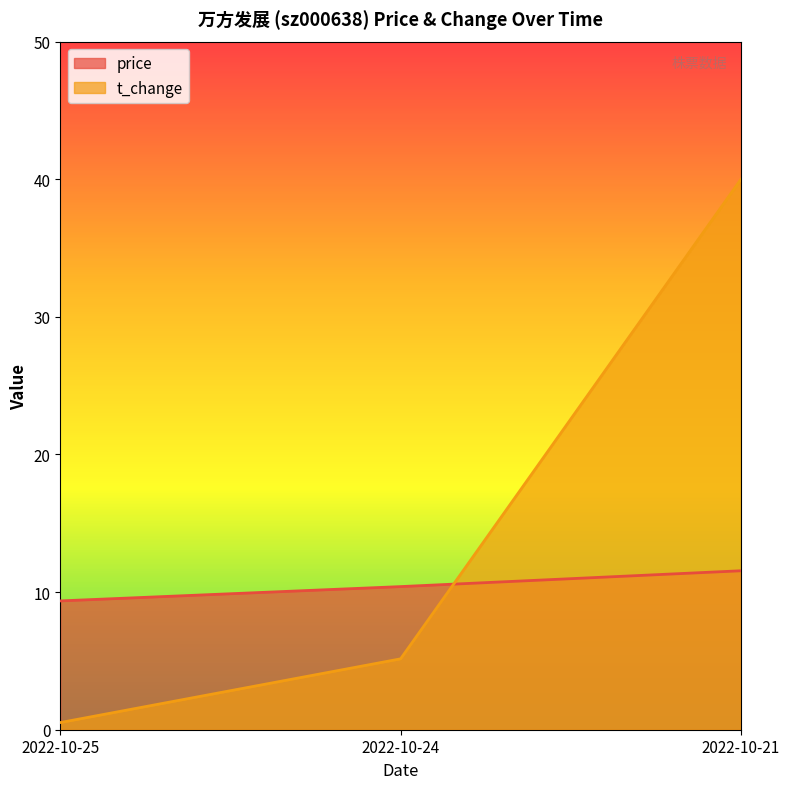

Reading left to right, what are all the values shown in this chart?

price: 9.4	10.4	11.6
t_change: 0.5	5.2	40.0